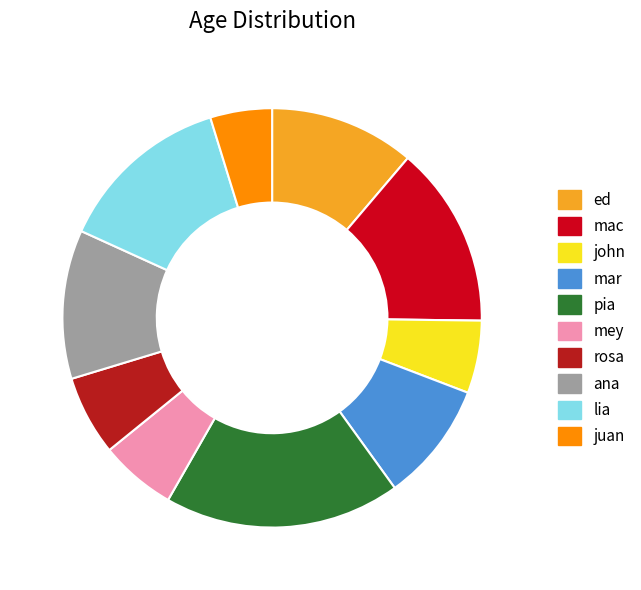

Which category has the smallest portion of the pie?

juan